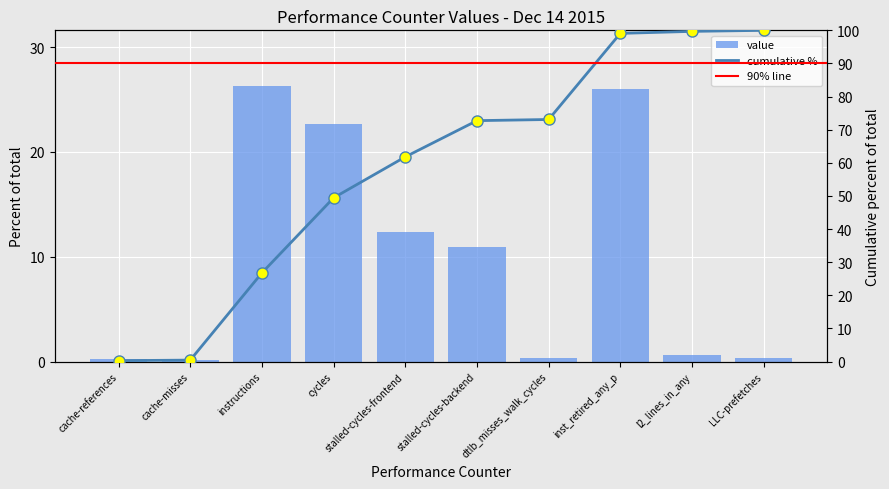

What is the minimum value shown in the chart?

0.2